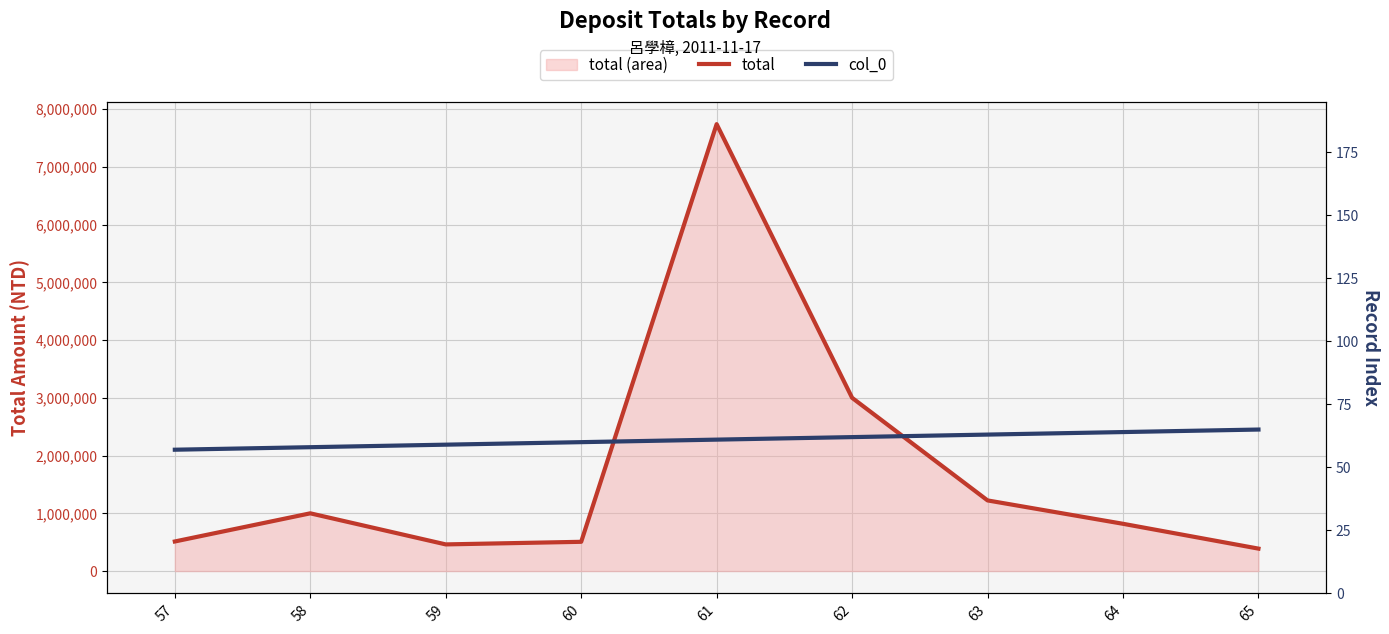

True or false: total has a value of 699203 at 60.

False